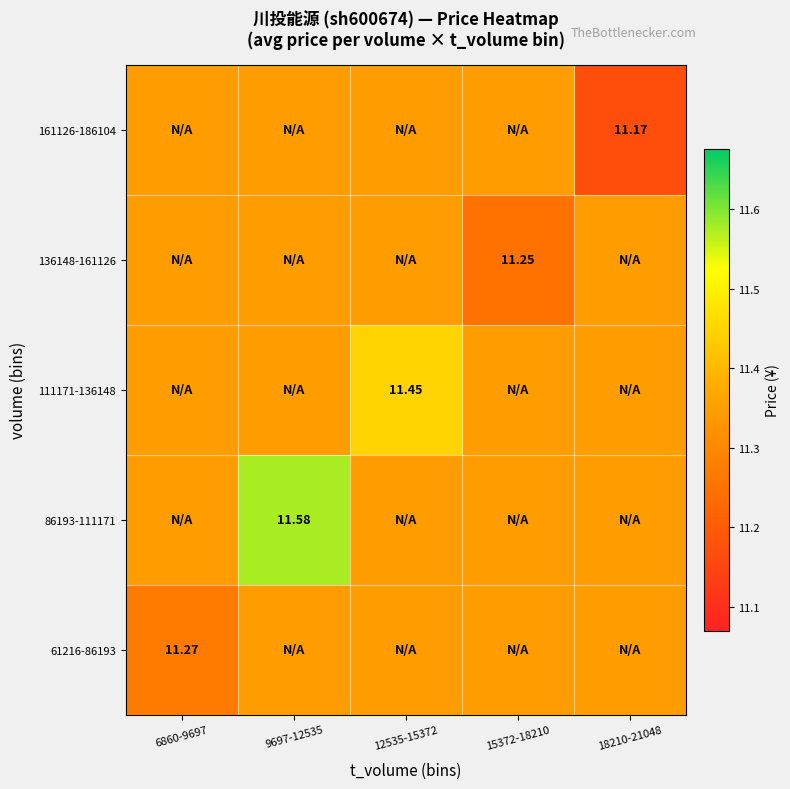

What is the greatest value displayed?

11.6